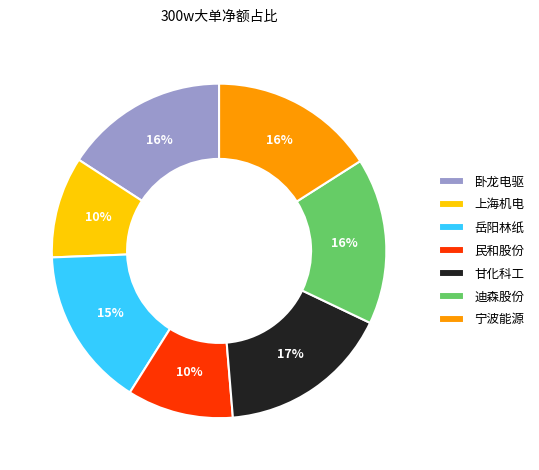

To the nearest percent, what percentage of the pie is 上海机电?

10%